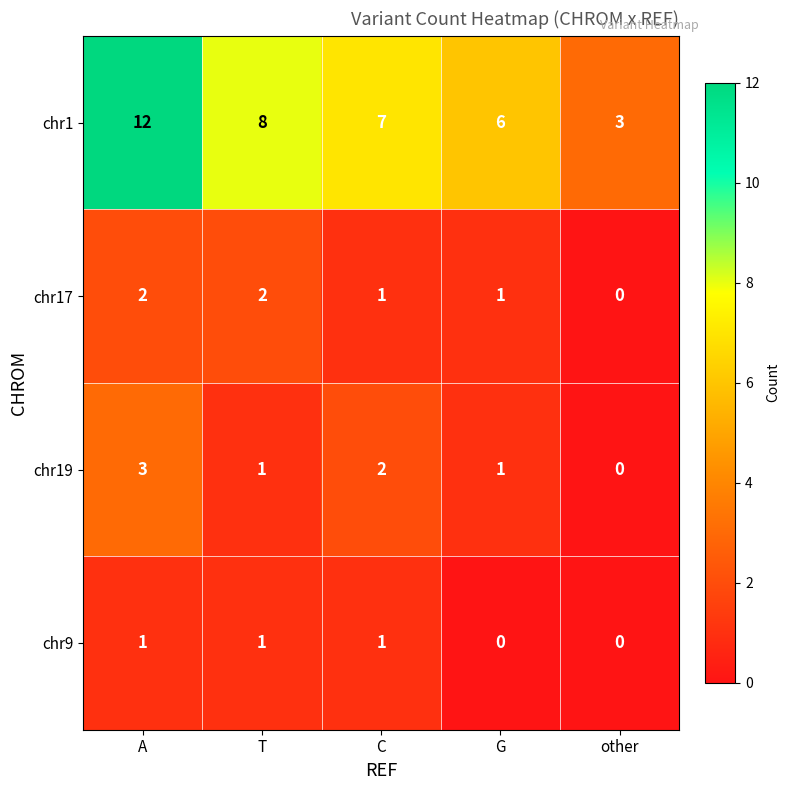

Where is chr1 nearest to the value 7?

C